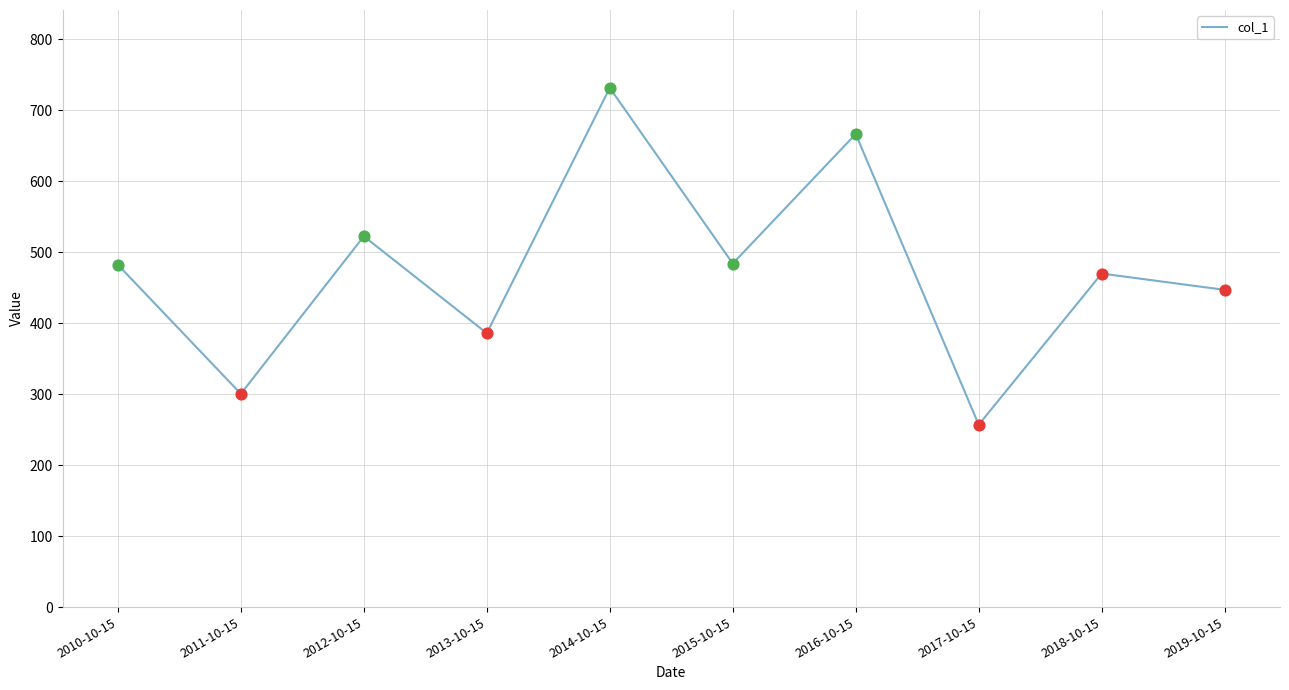

Approximately how many times larger is the value at 2012-10-15 compared to 2010-10-15?

1.1